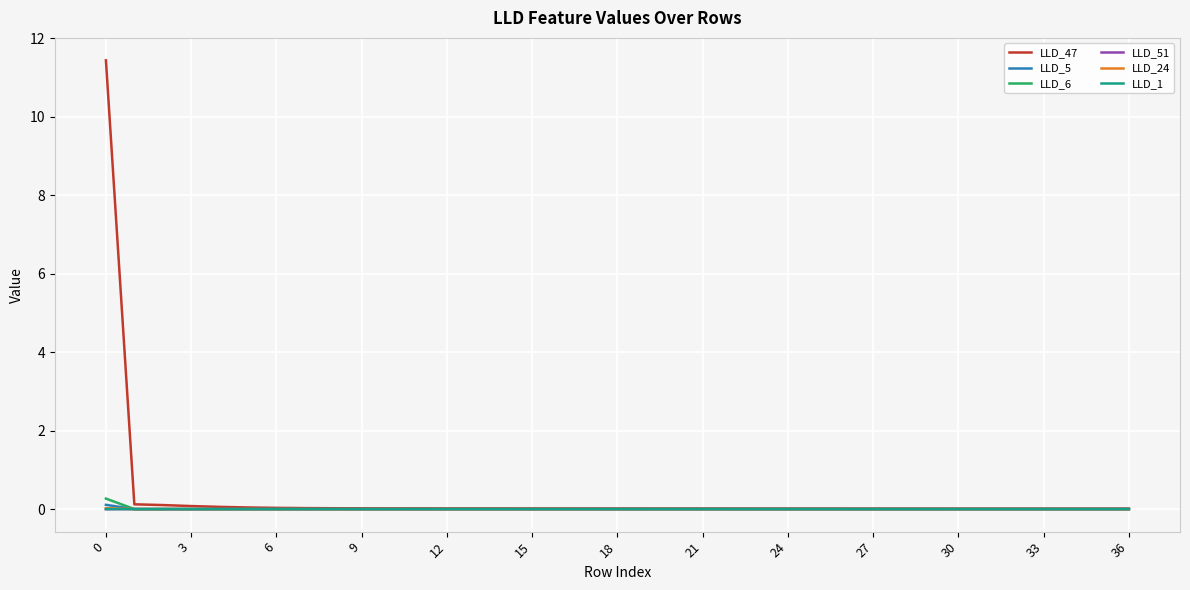

How many lines are shown in the chart?

6